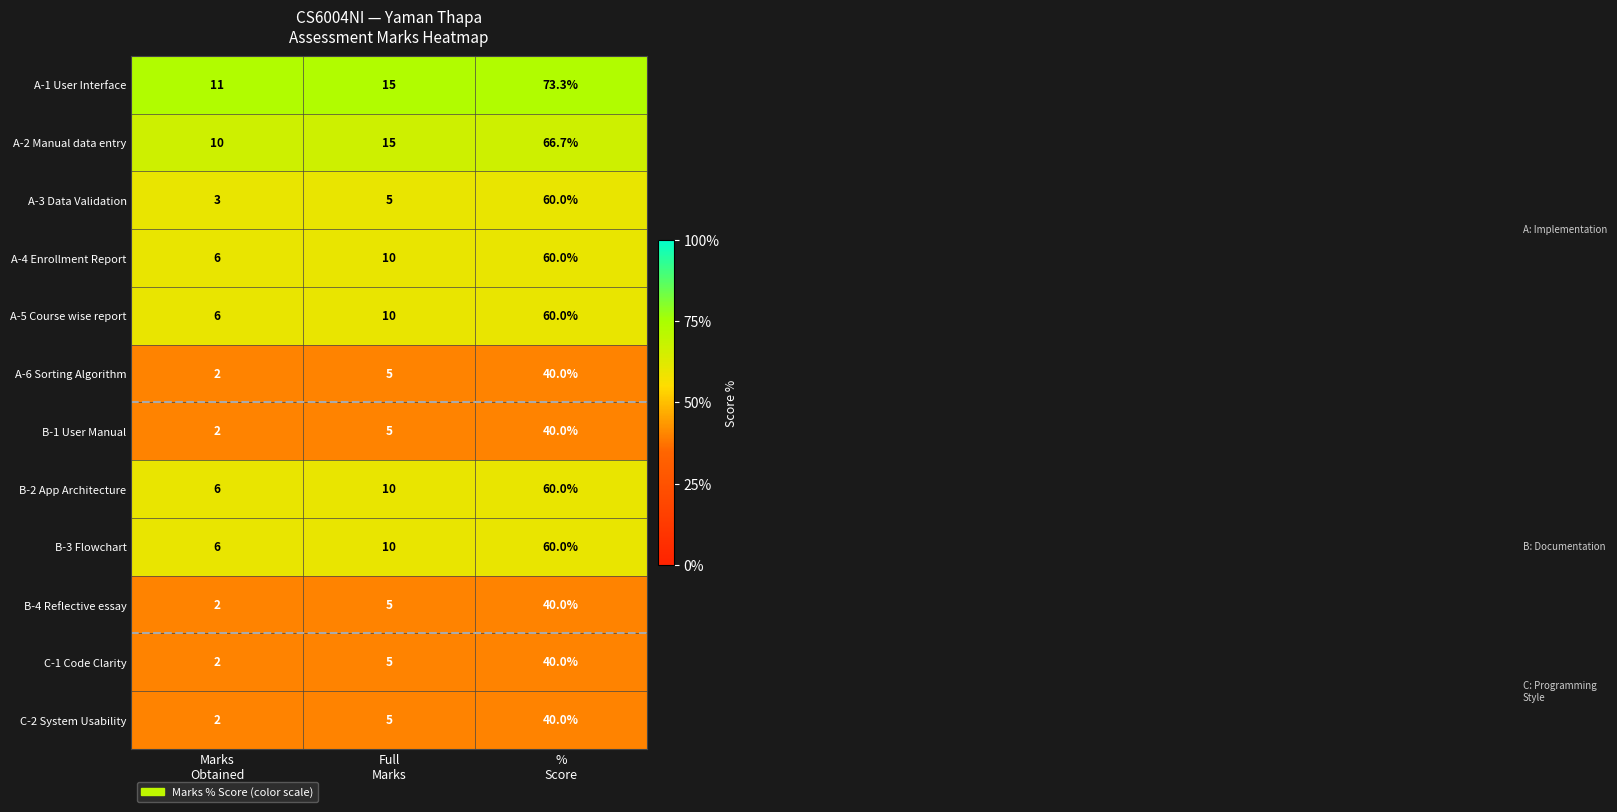

What is the difference between the maximum and minimum values in the A-3 Data Validation series?

57.0